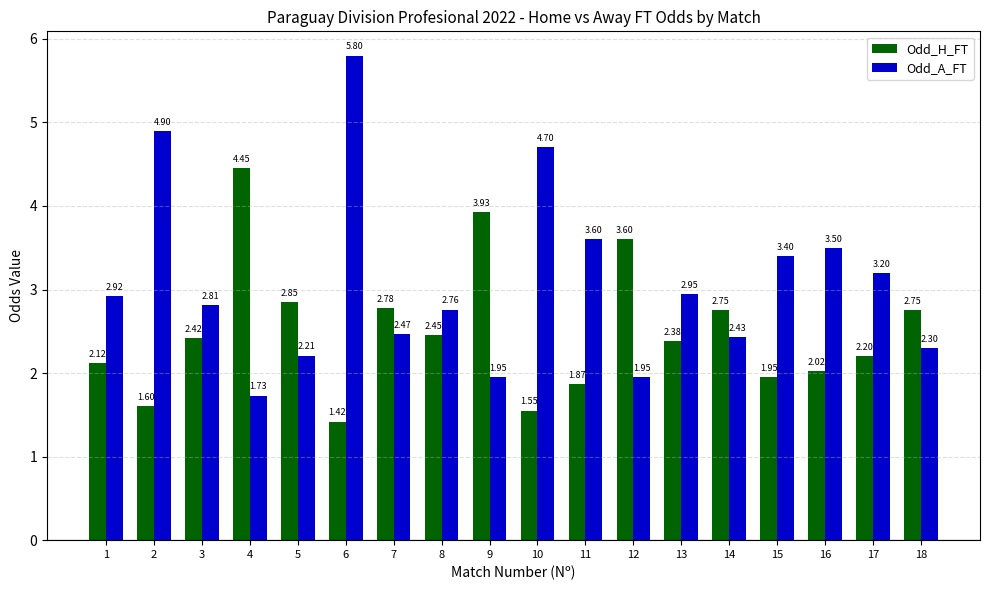

Which category has the lowest value in the Odd_A_FT series?

4